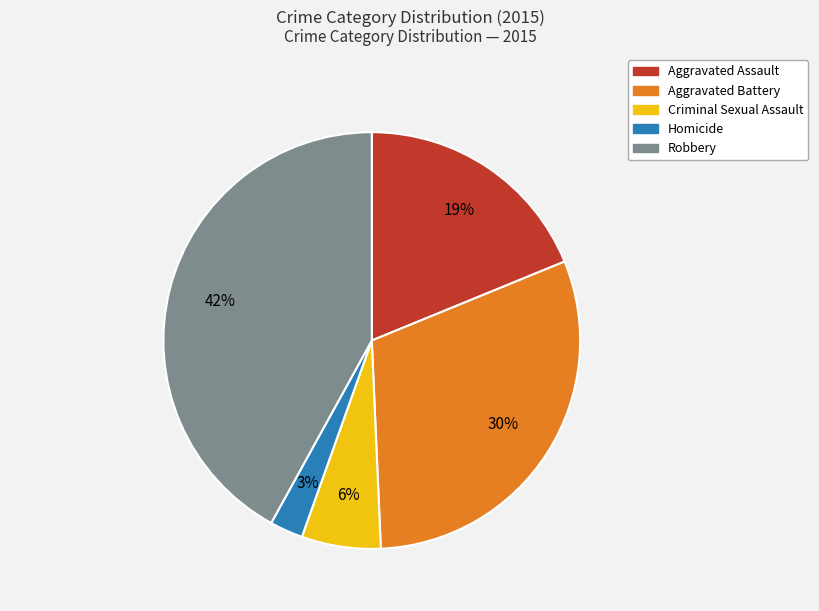

What percentage is the Aggravated Battery slice, to the nearest percent?

30%